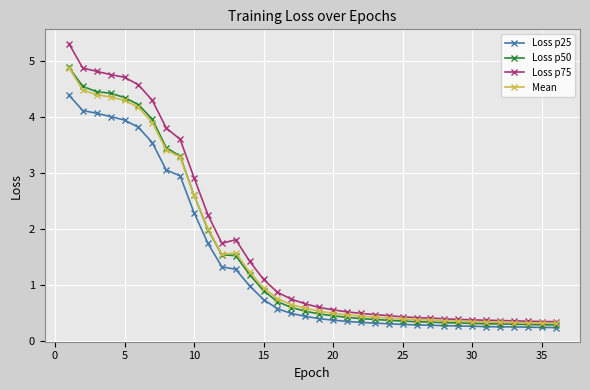

What is the value of the Mean point at the 17th from the left?

0.6